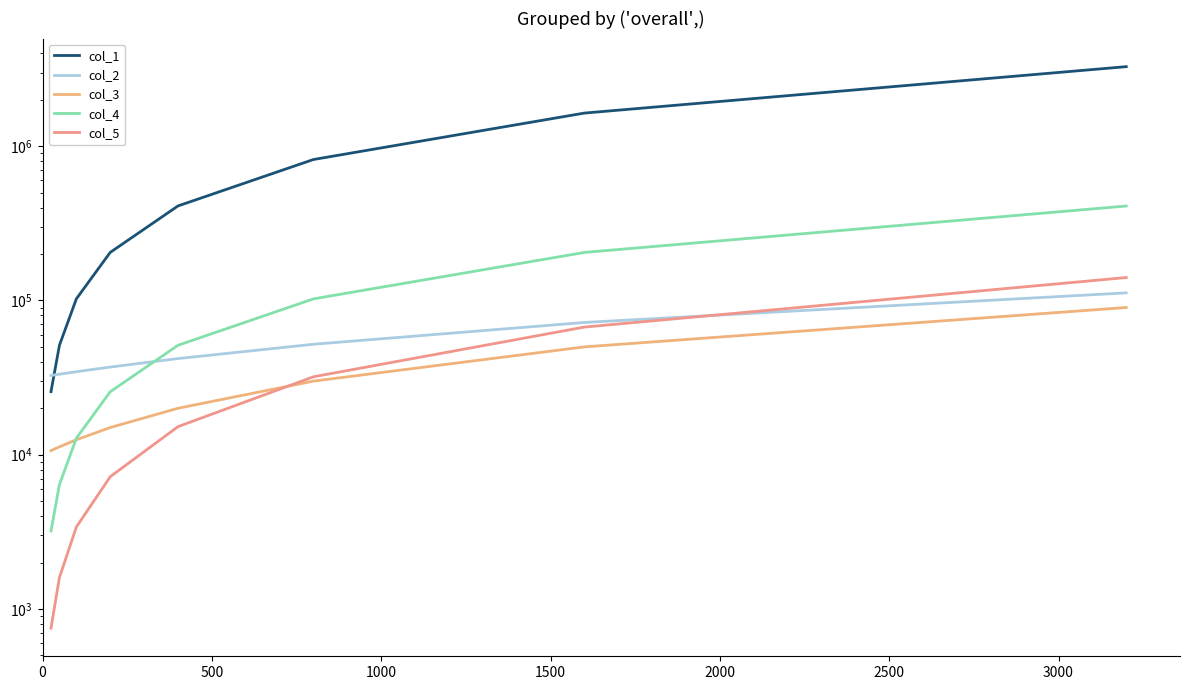

What are all the series names shown in the legend?

col_1, col_2, col_3, col_4, col_5